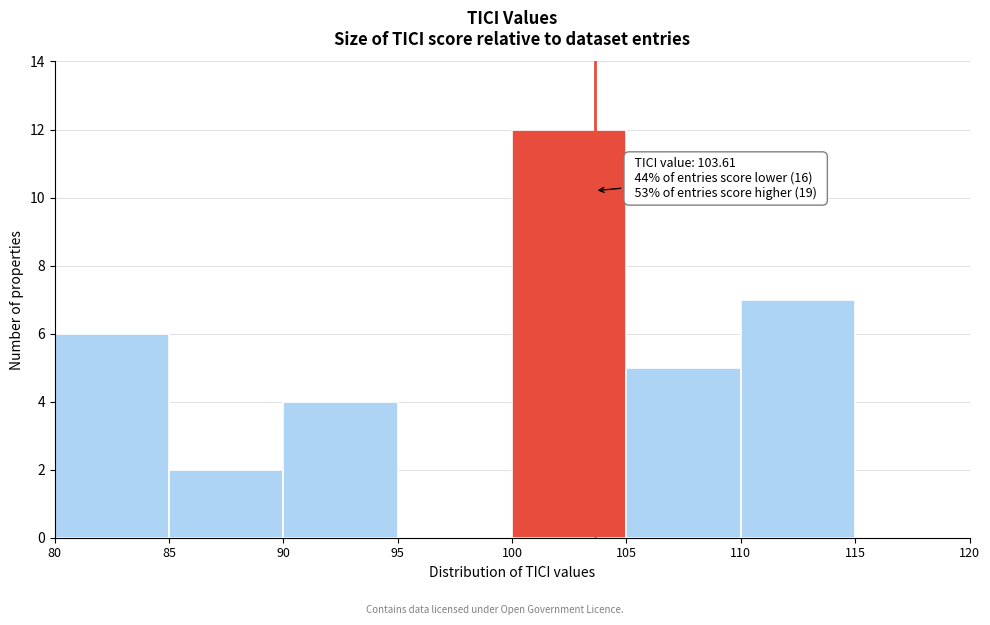

Over which range of the x-axis is the bar tallest?

100 to 105